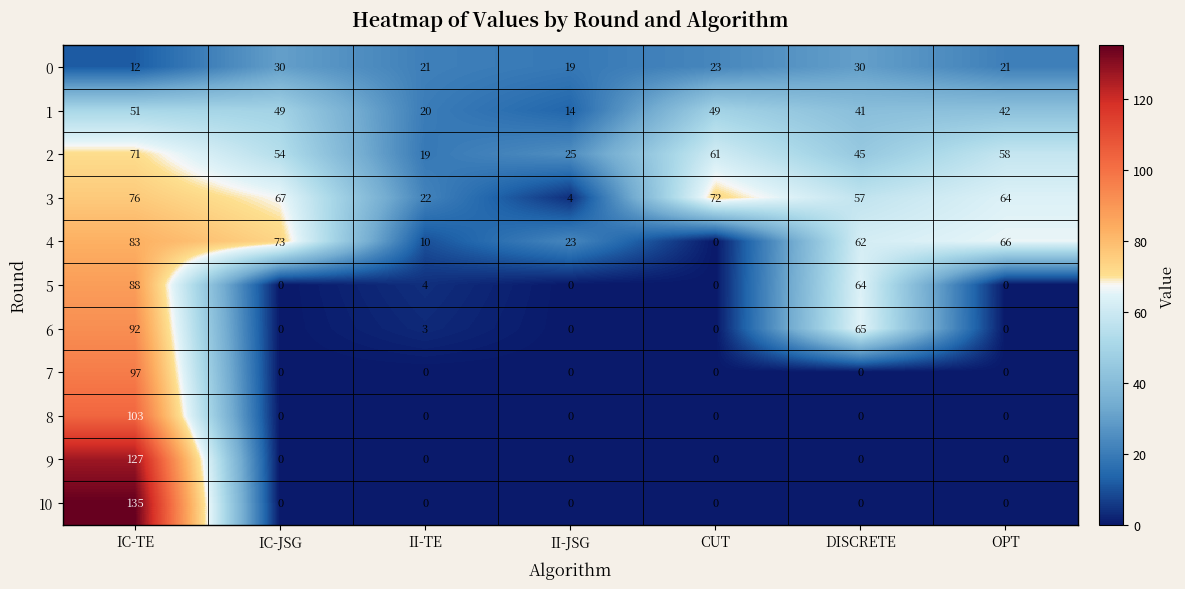

At which category does the chart reach its peak across all series?

IC-TE